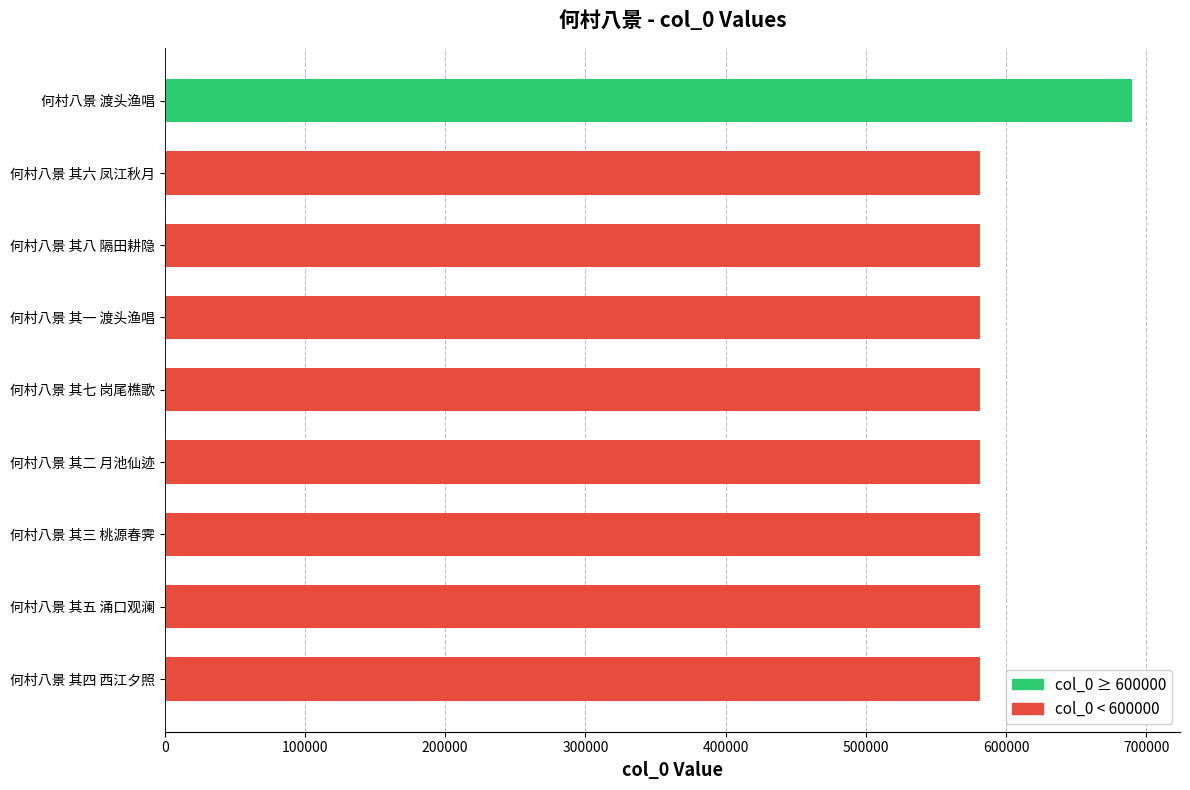

What is the approximate value at 何村八景 其四 西江夕照?

581590